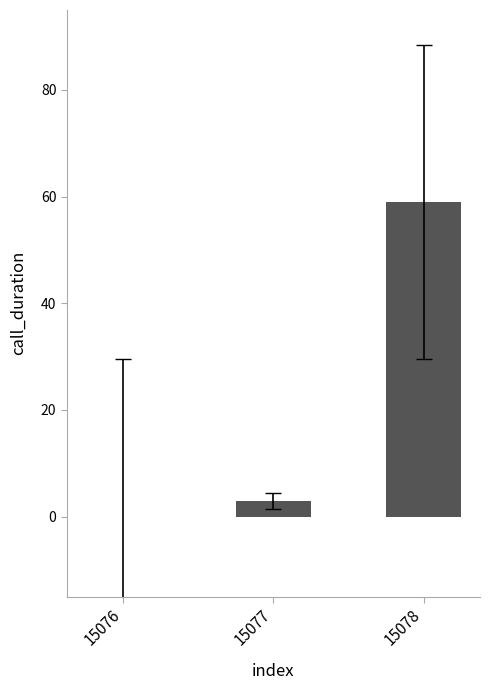

What is the greatest value displayed?

59